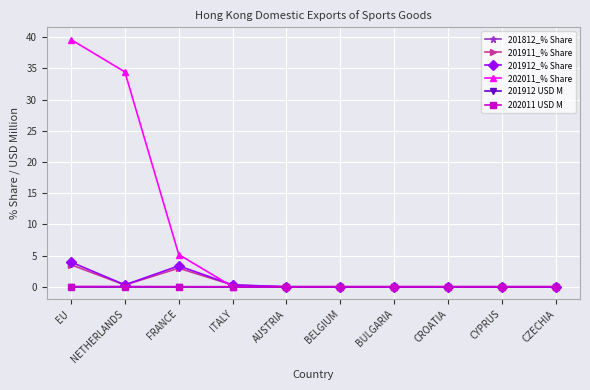

What are all the series names shown in the legend?

201812_% Share, 201911_% Share, 201912_% Share, 202011_% Share, 201912 USD M, 202011 USD M